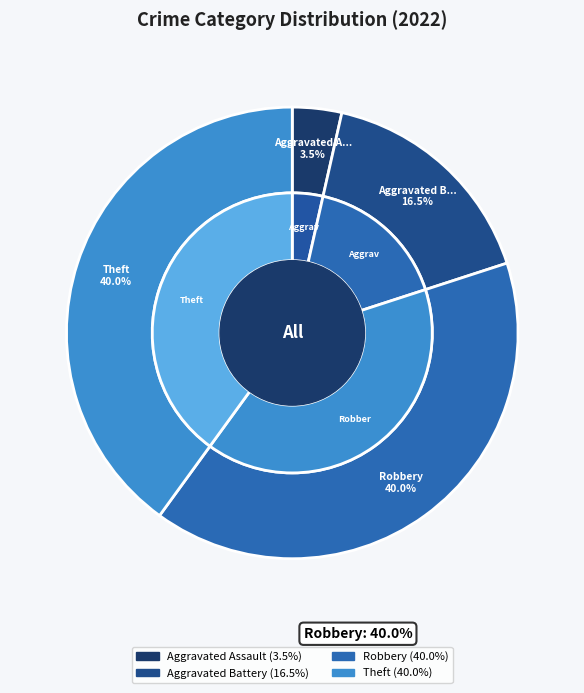

How many slices are in this pie chart?

4